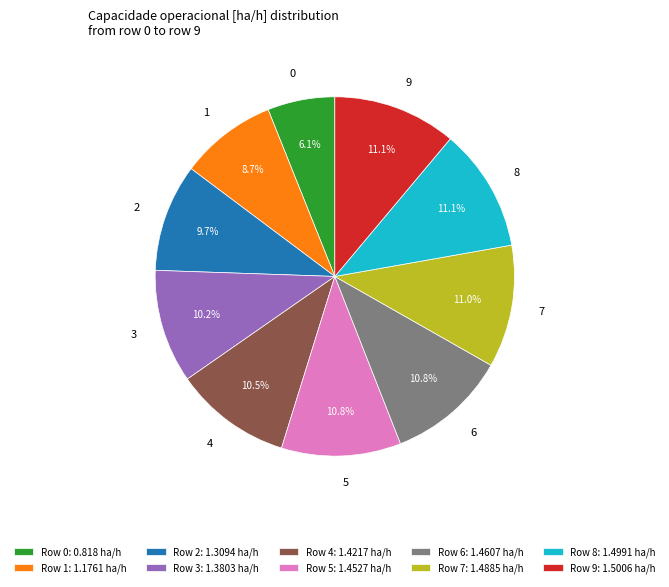

What is the ratio of the value at 1 to the value at 4?

0.8